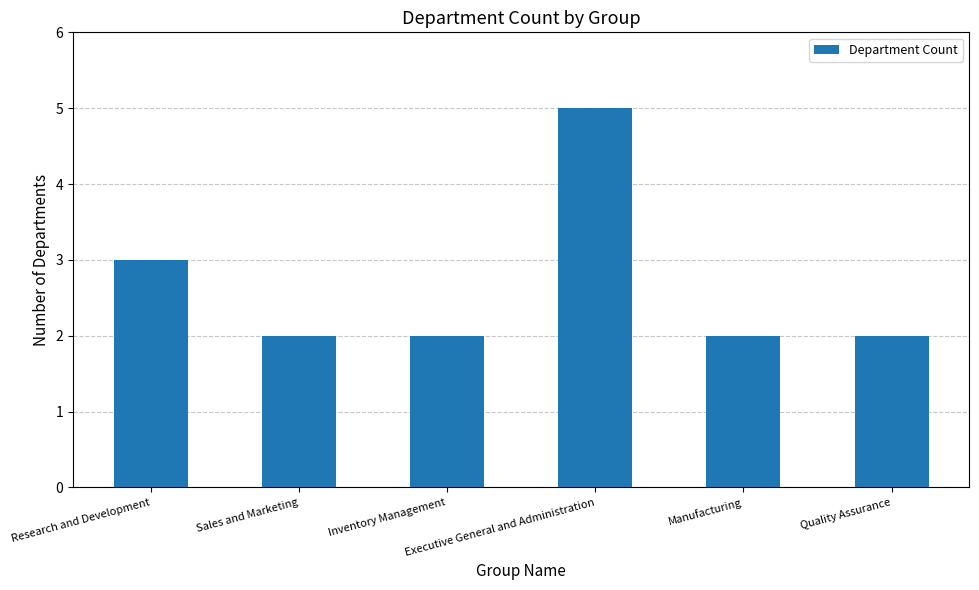

Reading left to right, list all the values displayed in this chart.

3	2	2	5	2	2